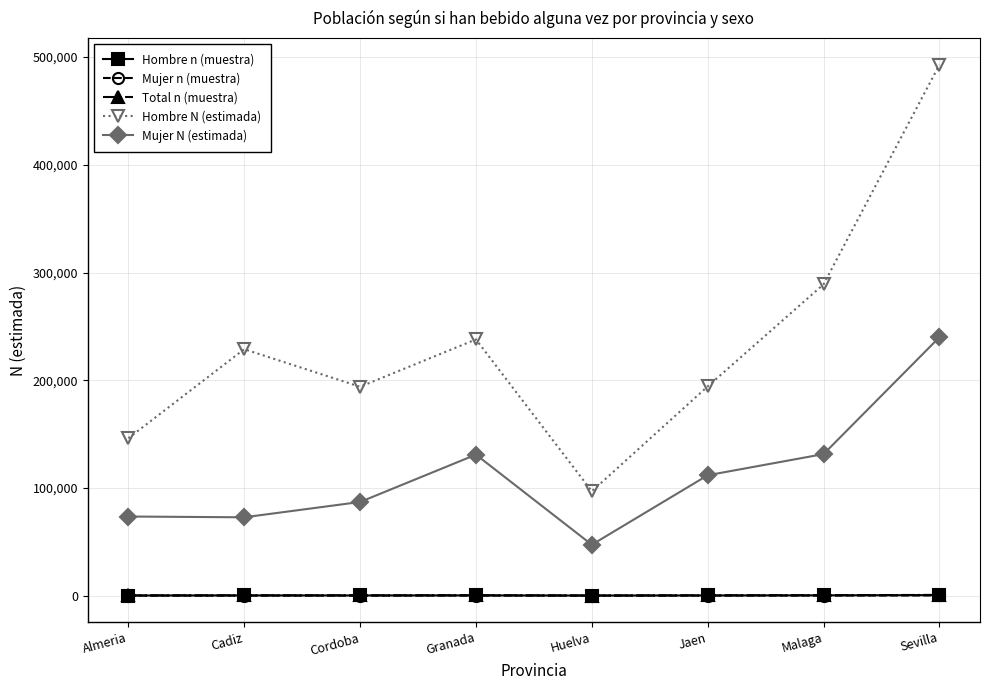

What is the value of the Hombre N (estimada) point at the 6th from the left?

194284